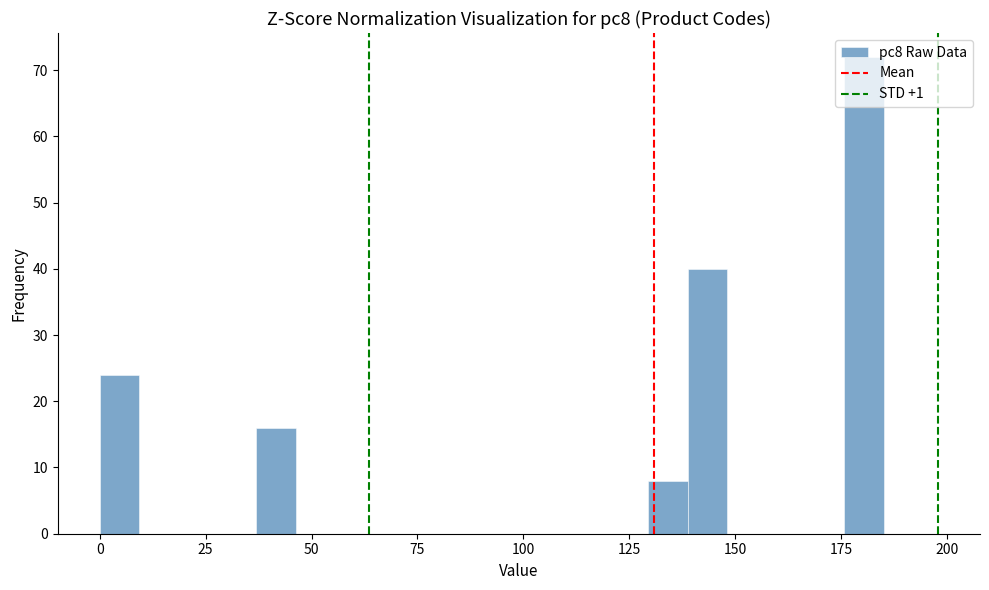

Read against the x-axis, roughly where is the centre of the tallest bar?

180